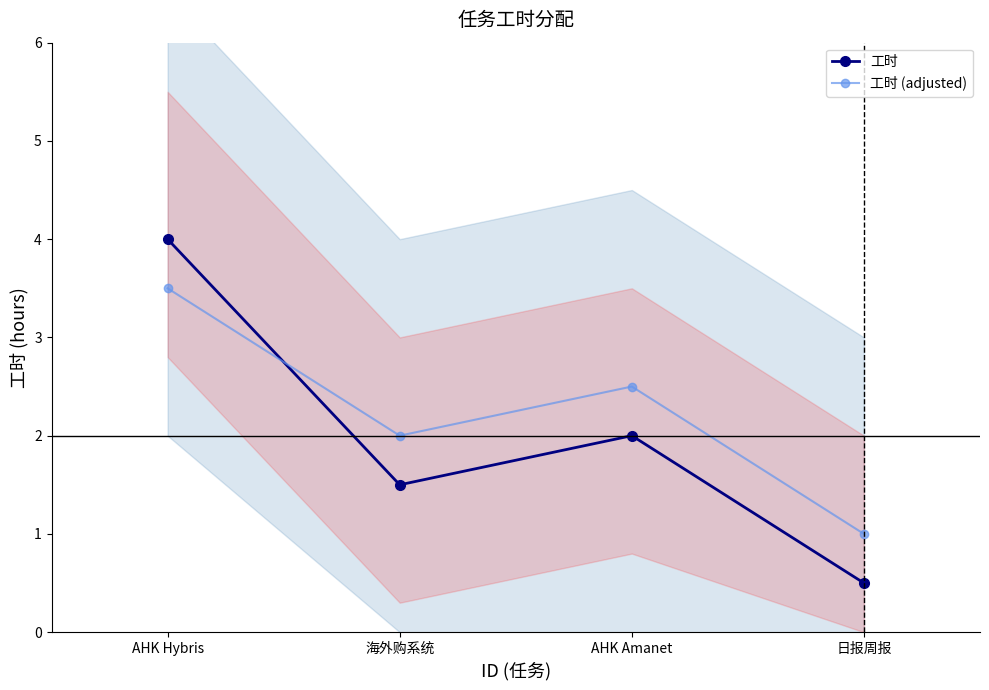

How many data points does each series have?

4